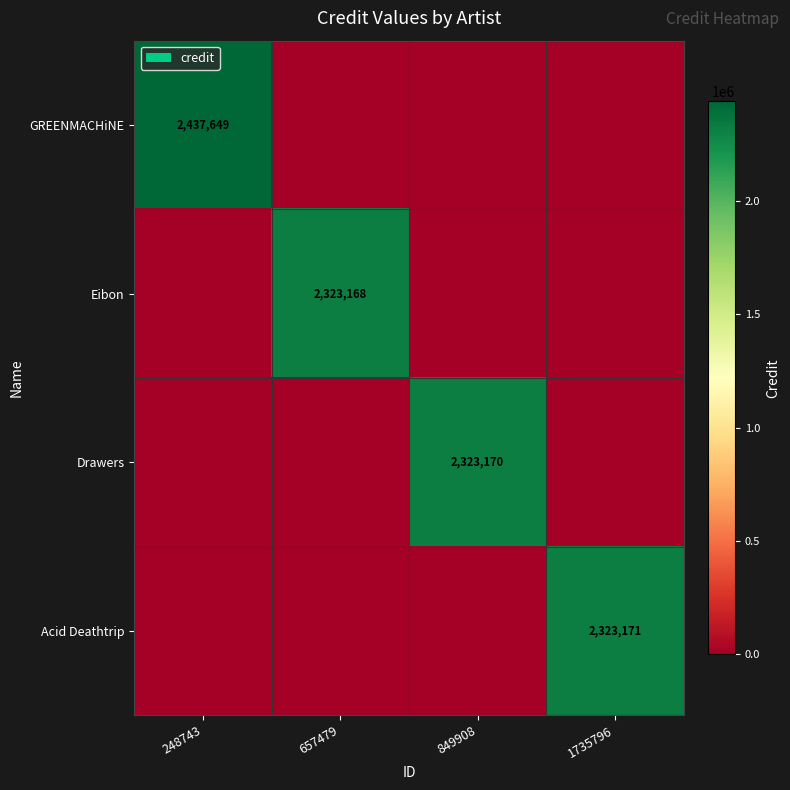

True or false: Acid Deathtrip has a value of 4095858 at 1735796.

False